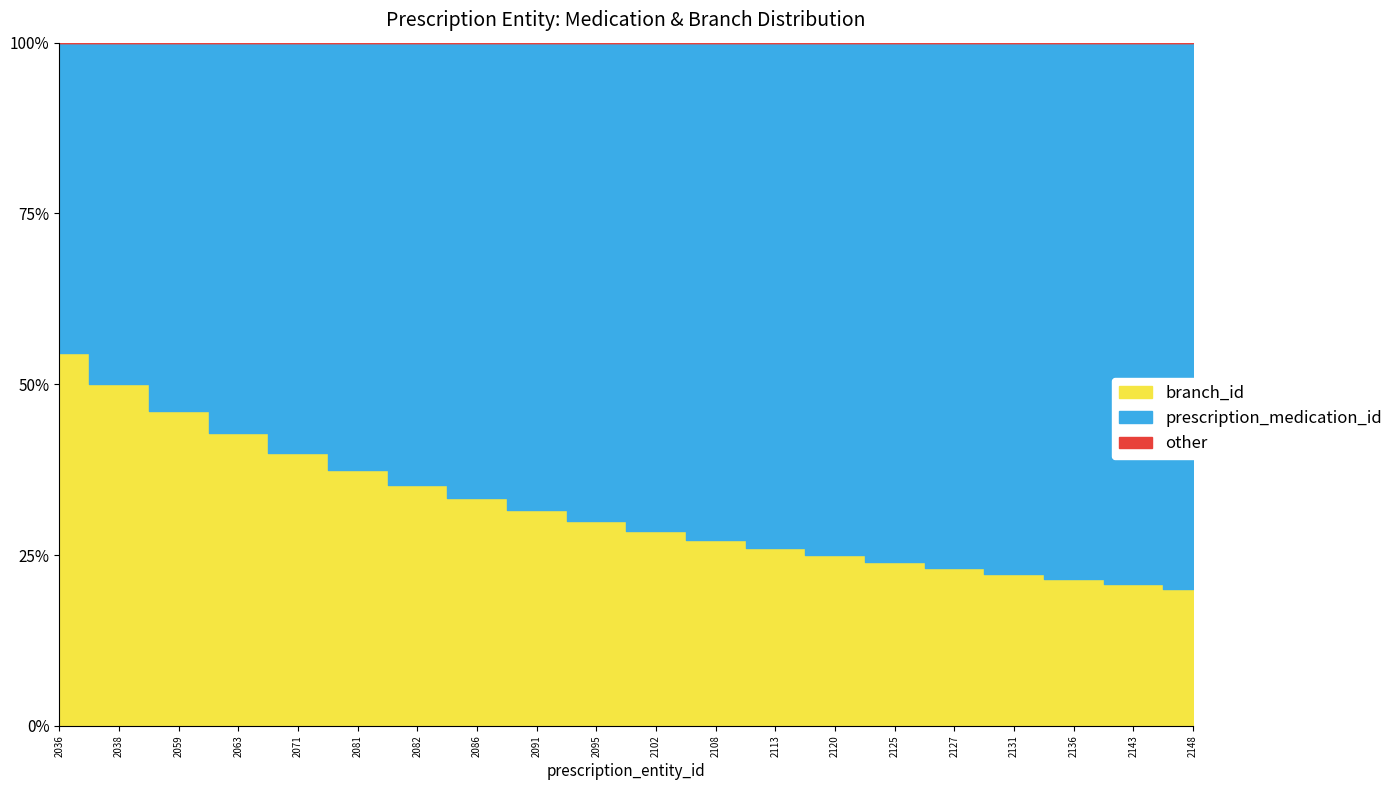

At which label does branch_id reach its peak?

2036